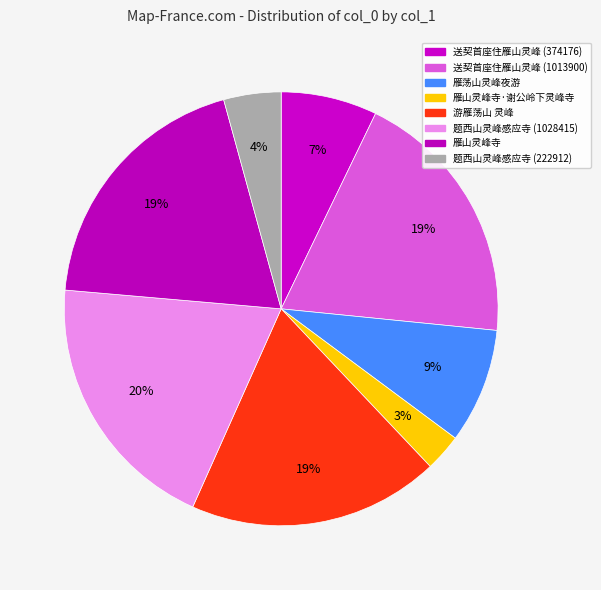

Count the number of slices in the pie.

8